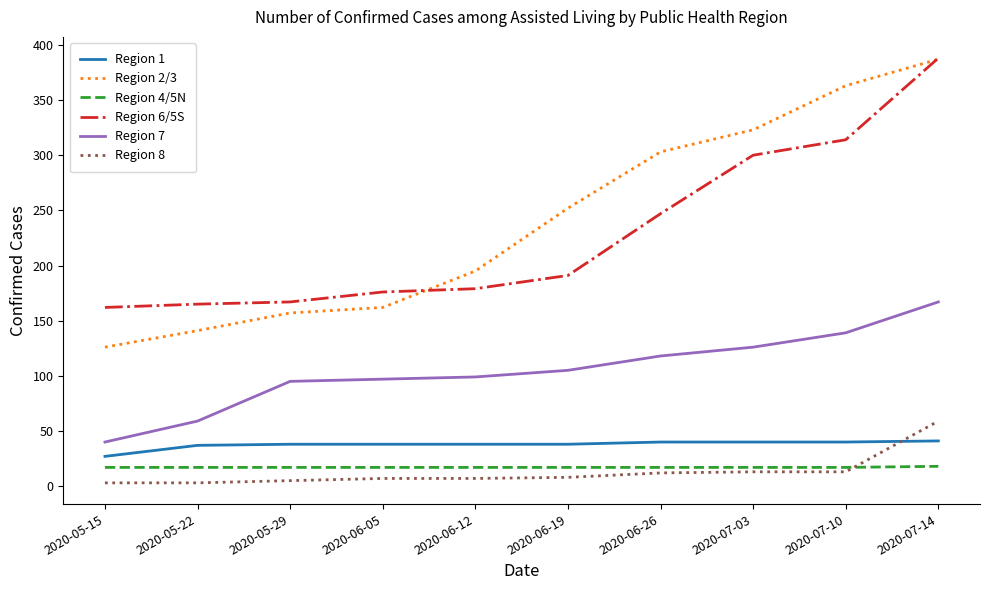

Which series has the largest range (max minus min)?

Region 2/3